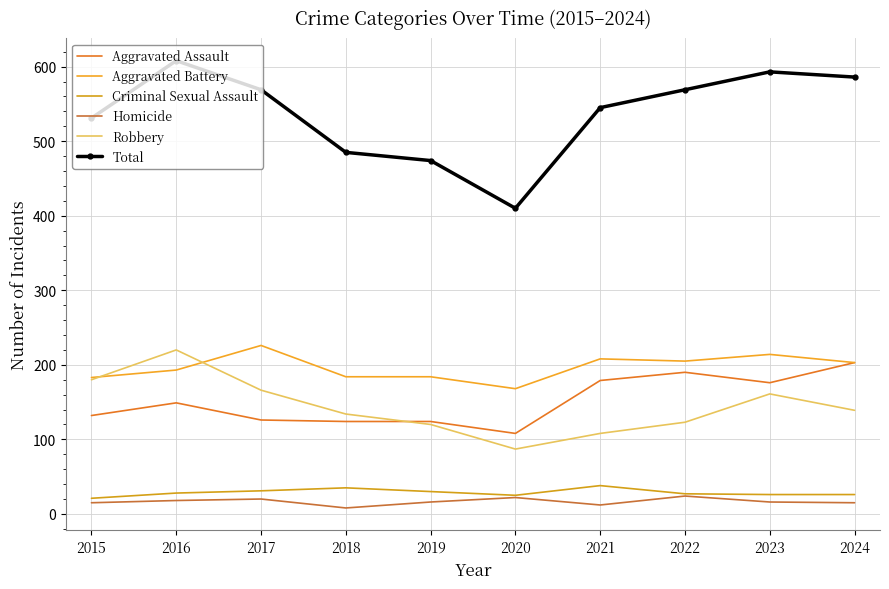

True or false: Total and Aggravated Assault intersect in this chart.

False